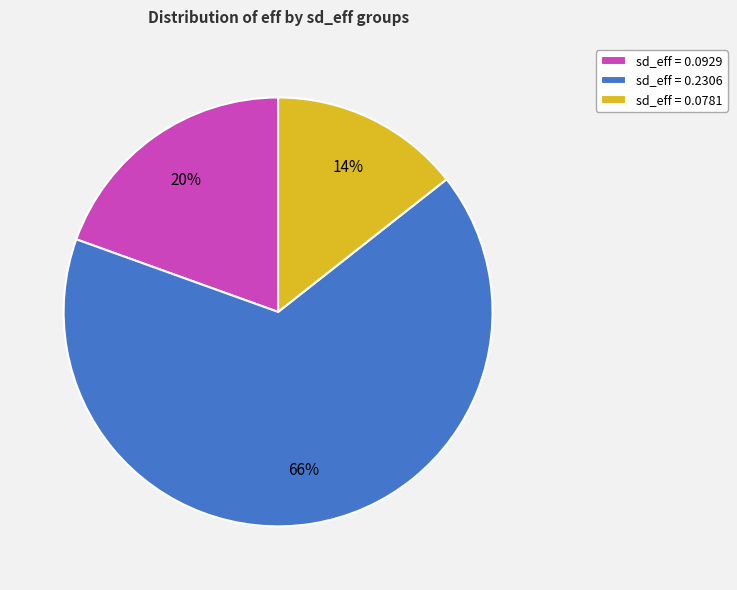

What is the smallest slice in the pie chart?

sd_eff = 0.0781